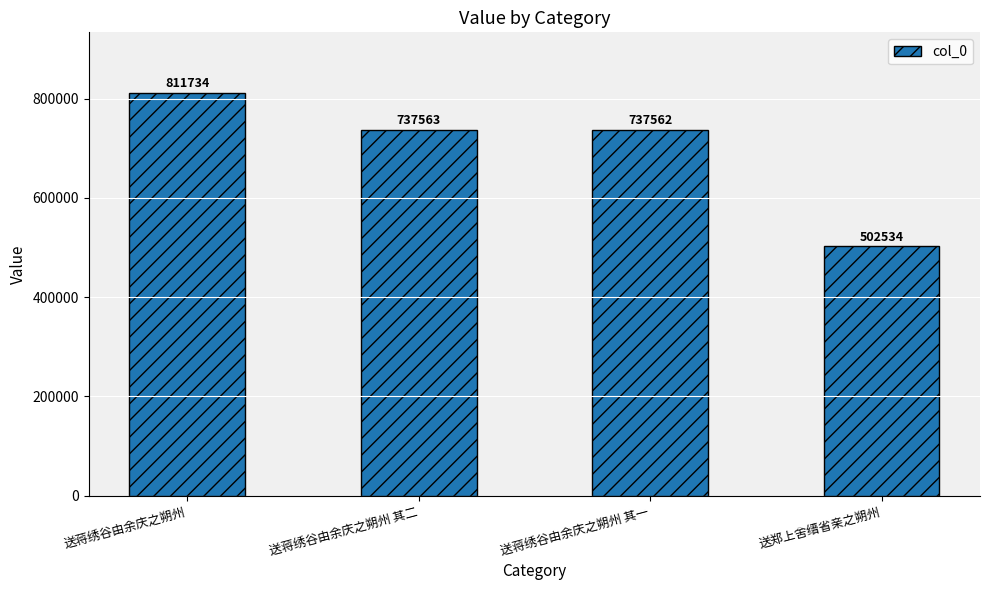

Reading right to left, what are all the values shown in this chart?

送郑上舍缙省亲之朔州=502534	送蒋绣谷由余庆之朔州 其一=737562	送蒋绣谷由余庆之朔州 其二=737563	送蒋绣谷由余庆之朔州=811734